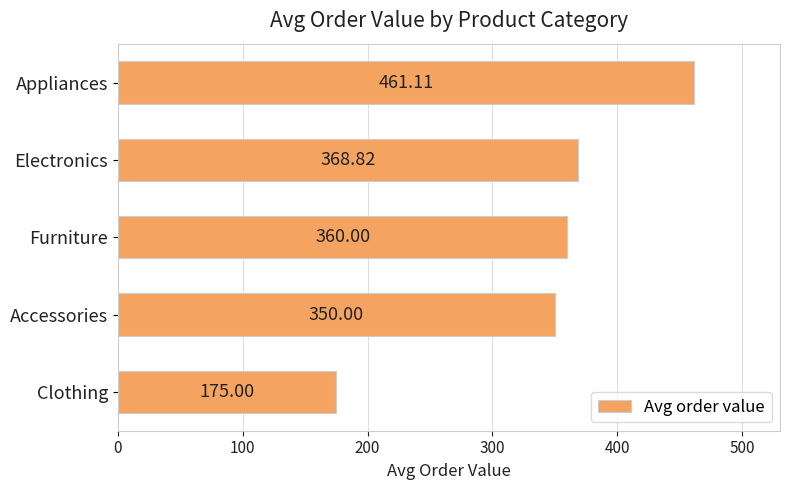

What is the sum of all values?

1714.9